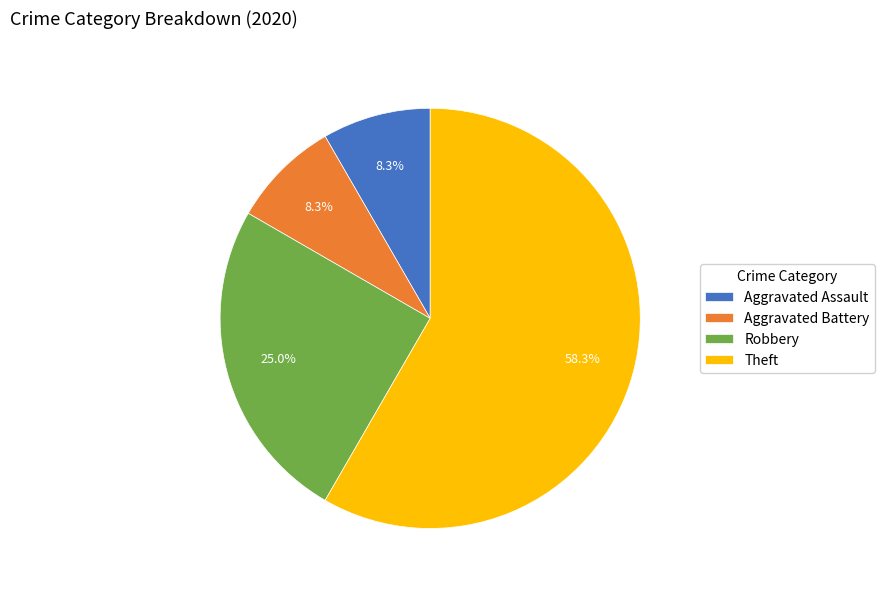

What is the largest slice in the pie chart?

Theft